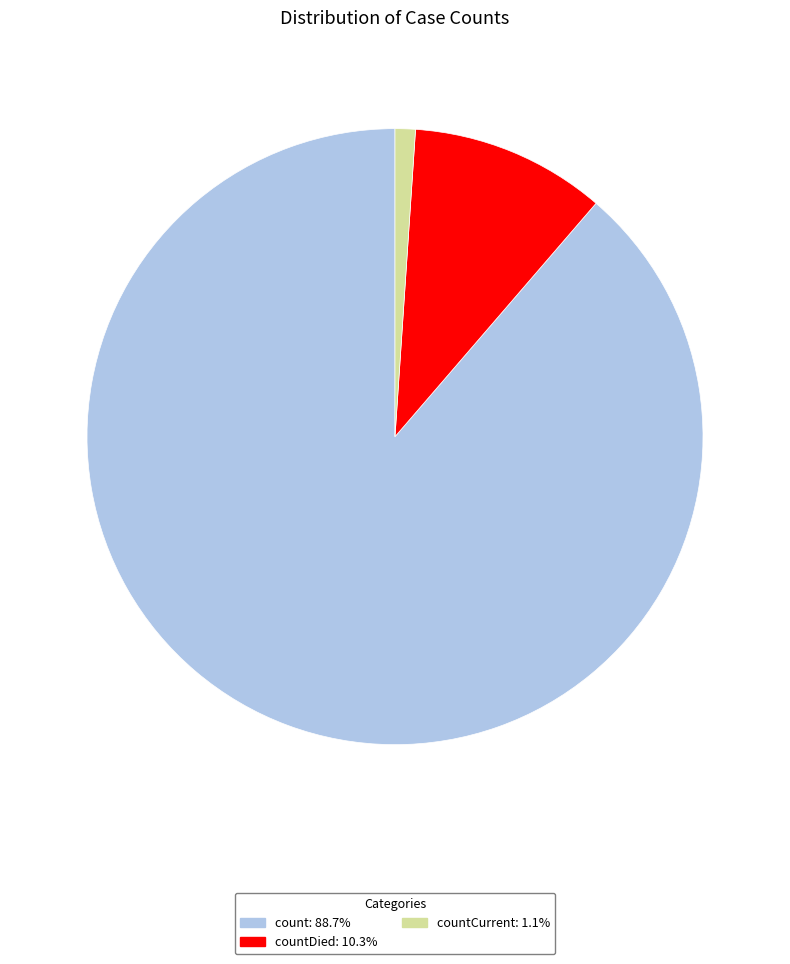

Is there any slice that represents more than half of the pie?

Yes